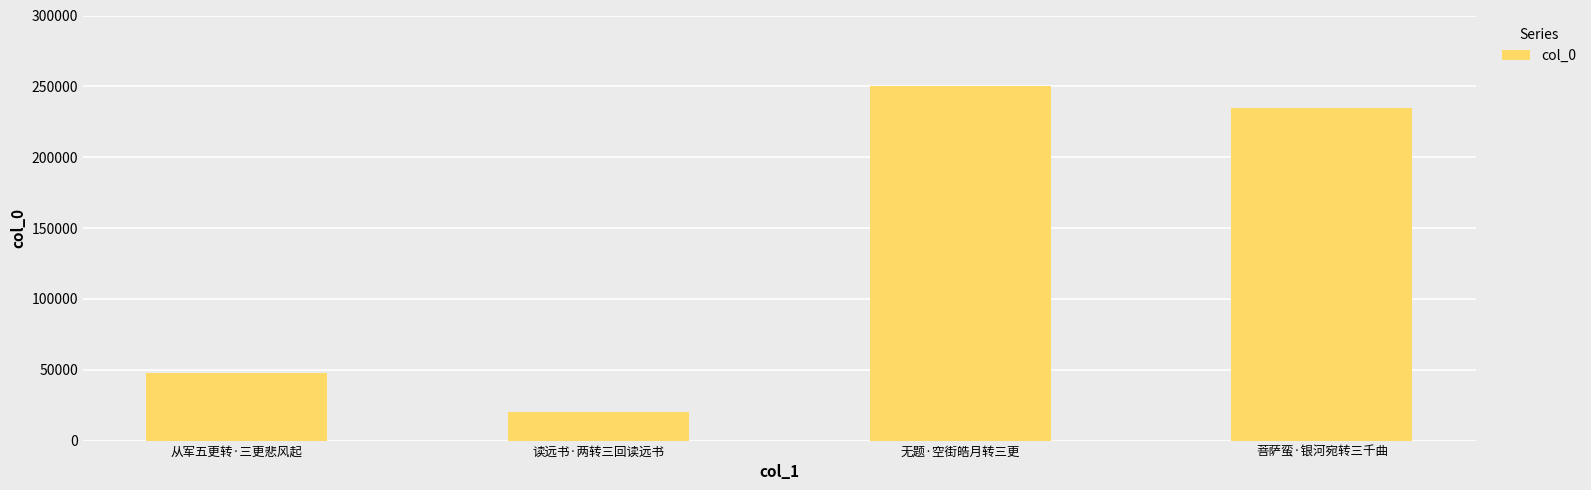

Rank the categories by value from highest to lowest.

无题·空街皓月转三更, 菩萨蛮·银河宛转三千曲, 从军五更转·三更悲风起, 读远书·两转三回读远书